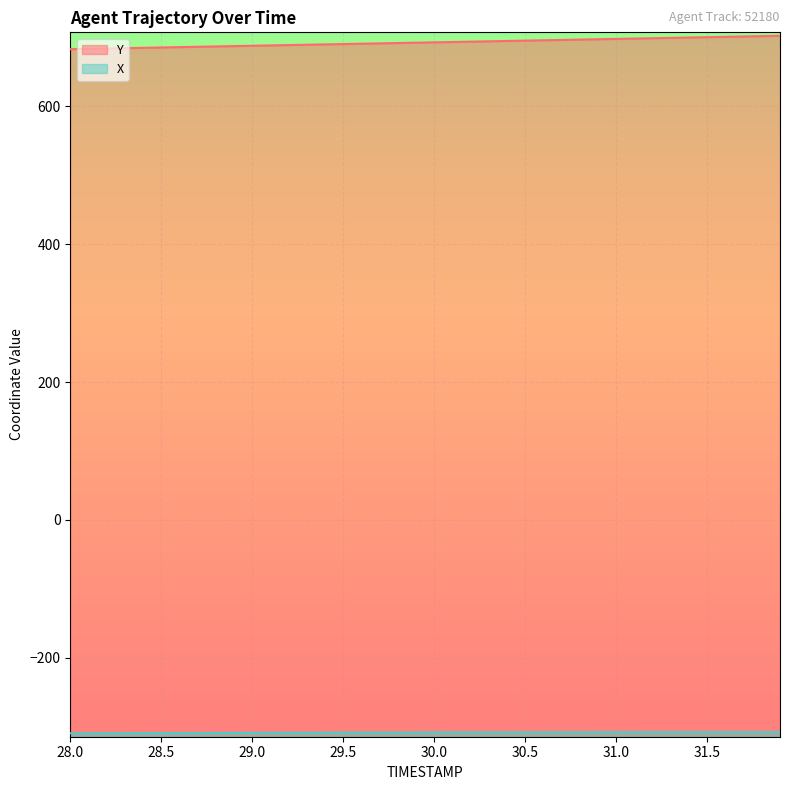

What is the spread (max minus min) of values at 28.7?

995.4